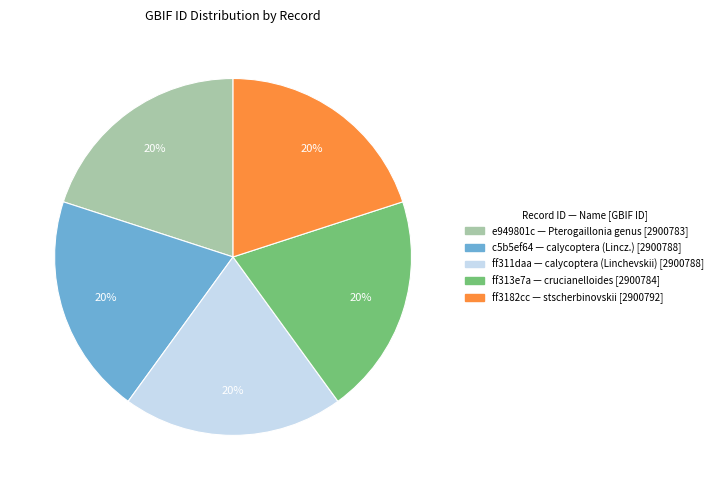

What percentage is the ff313e7a — crucianelloides [2900784] slice, to the nearest percent?

20%